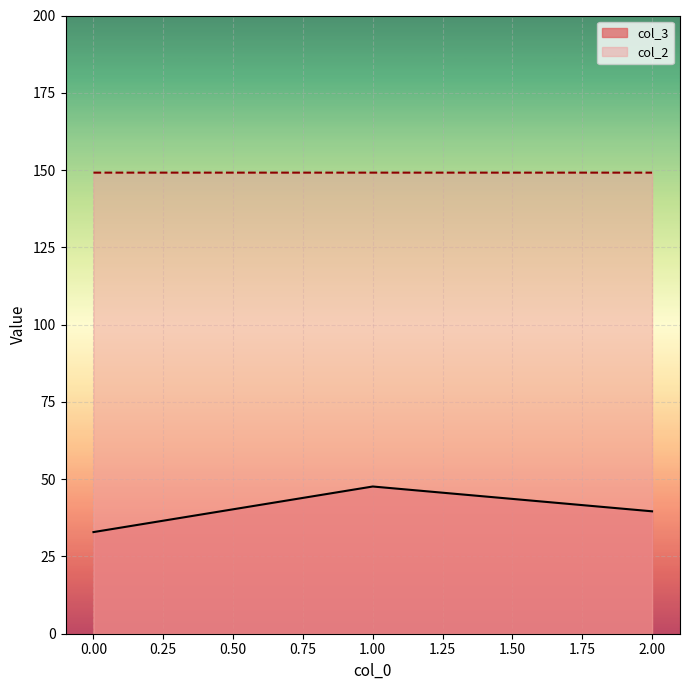

What are all the series names shown in the legend?

col_3, col_2